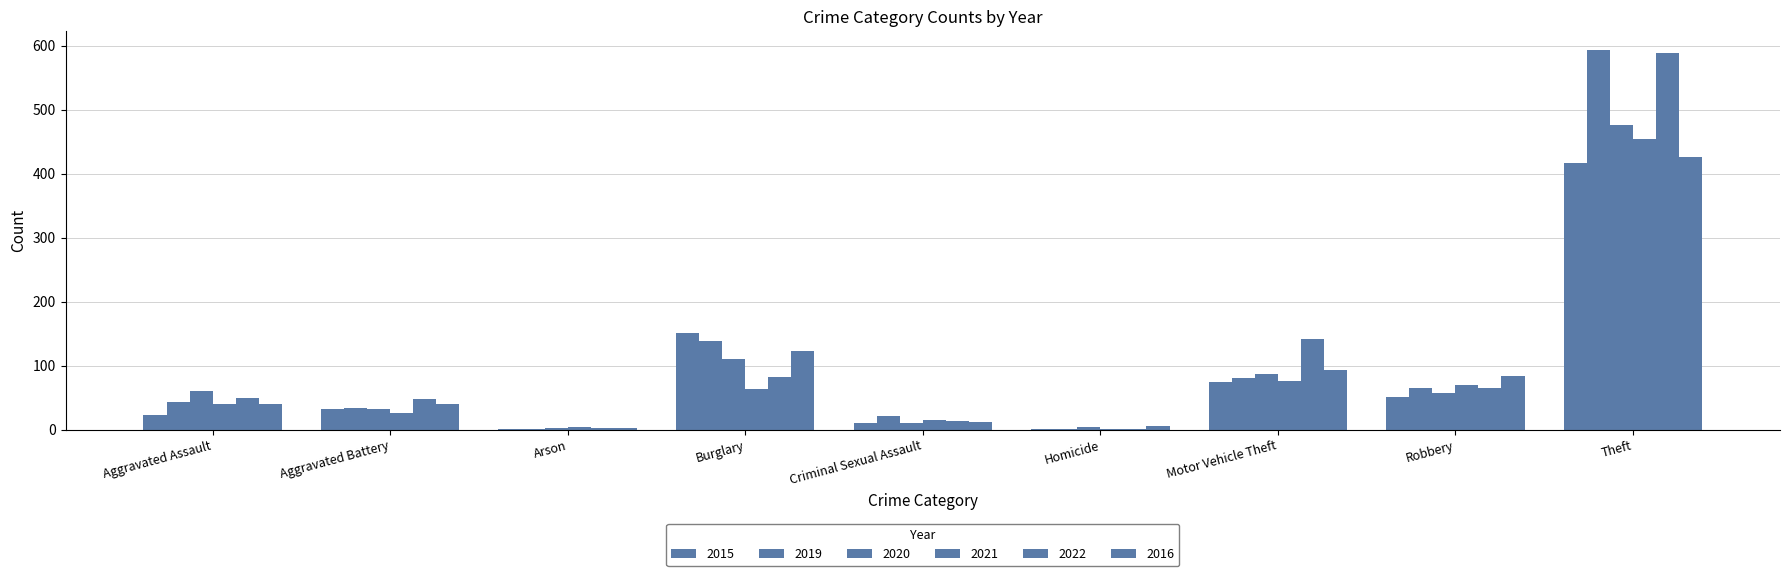

List the series in order of their peak value, lowest first.

2015, 2016, 2021, 2020, 2022, 2019